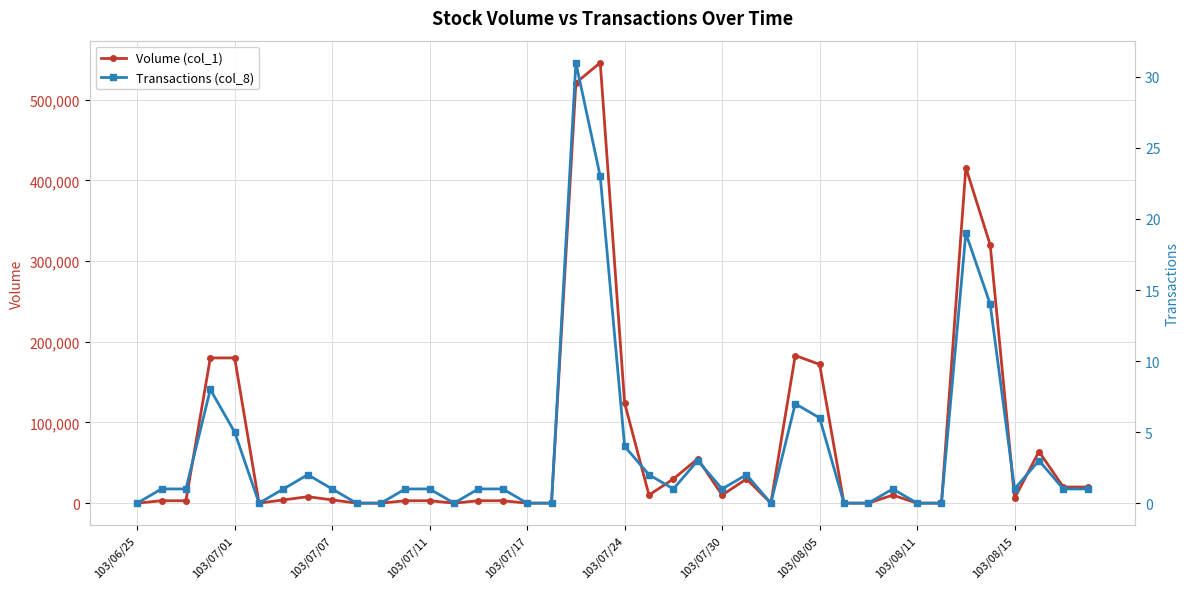

True or false: Volume (col_1) has more than 0 interior local peaks.

True